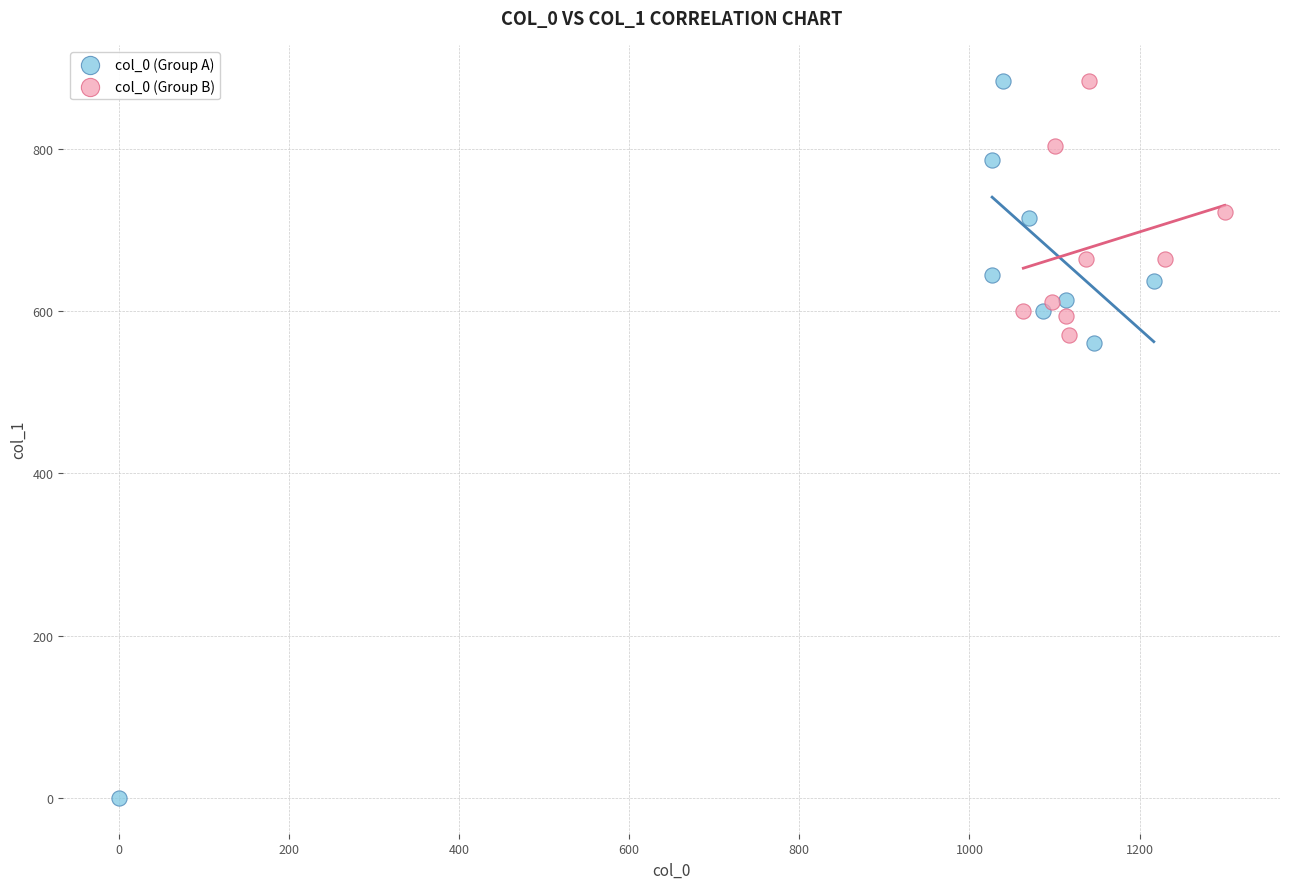

Which series has the widest spread of Y values?

col_0 (Group A)